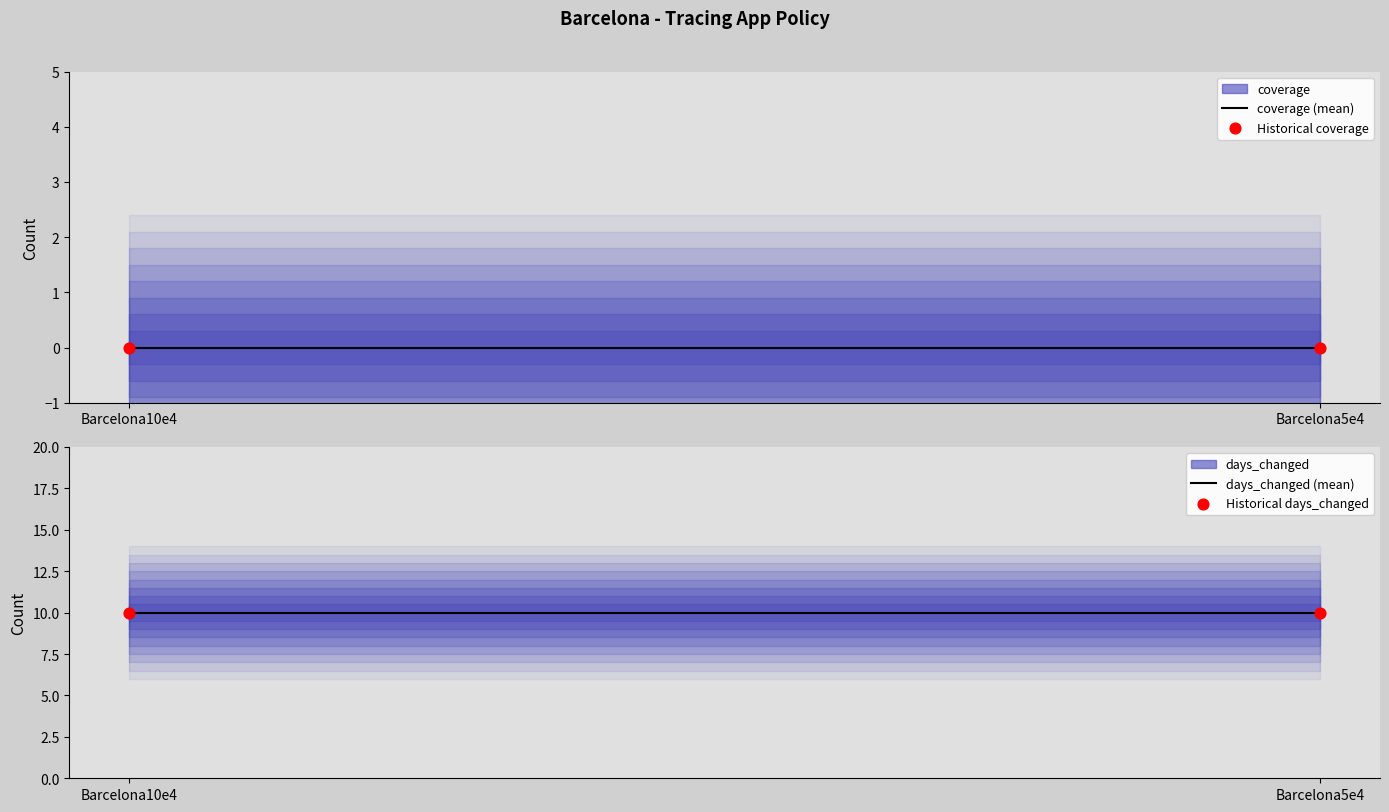

Which series has the widest spread of Y values?

coverage (mean)